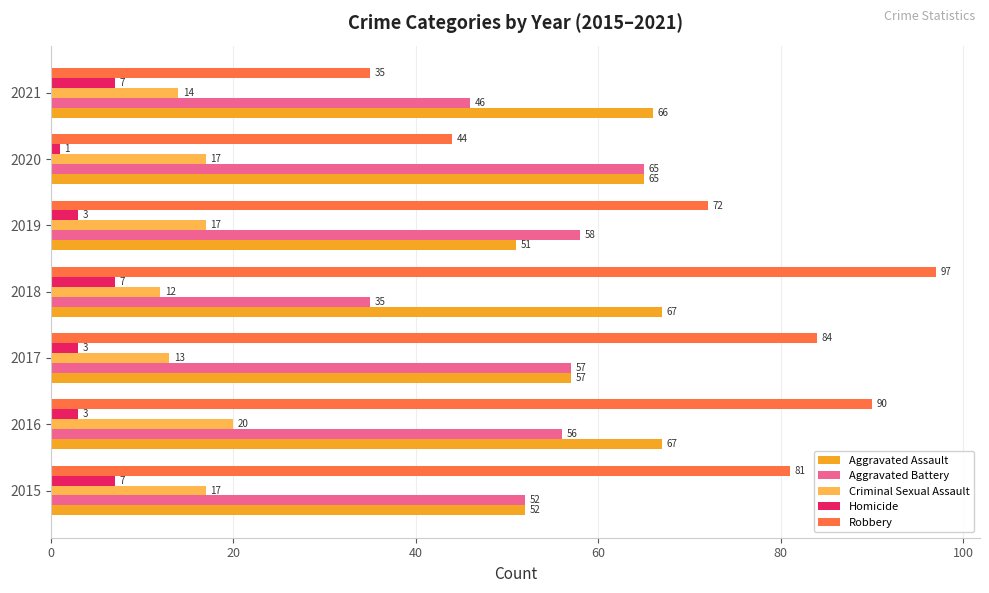

Which category has the lowest value across all series?

2020